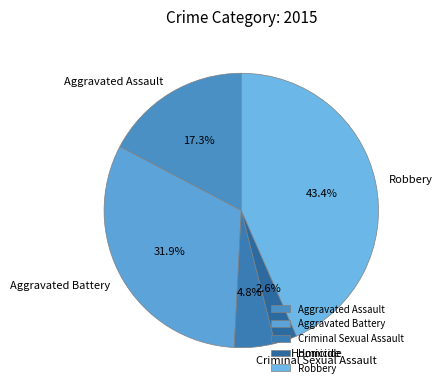

To the nearest percent, what is the difference between the Aggravated Assault and Aggravated Battery slice percentages?

15%